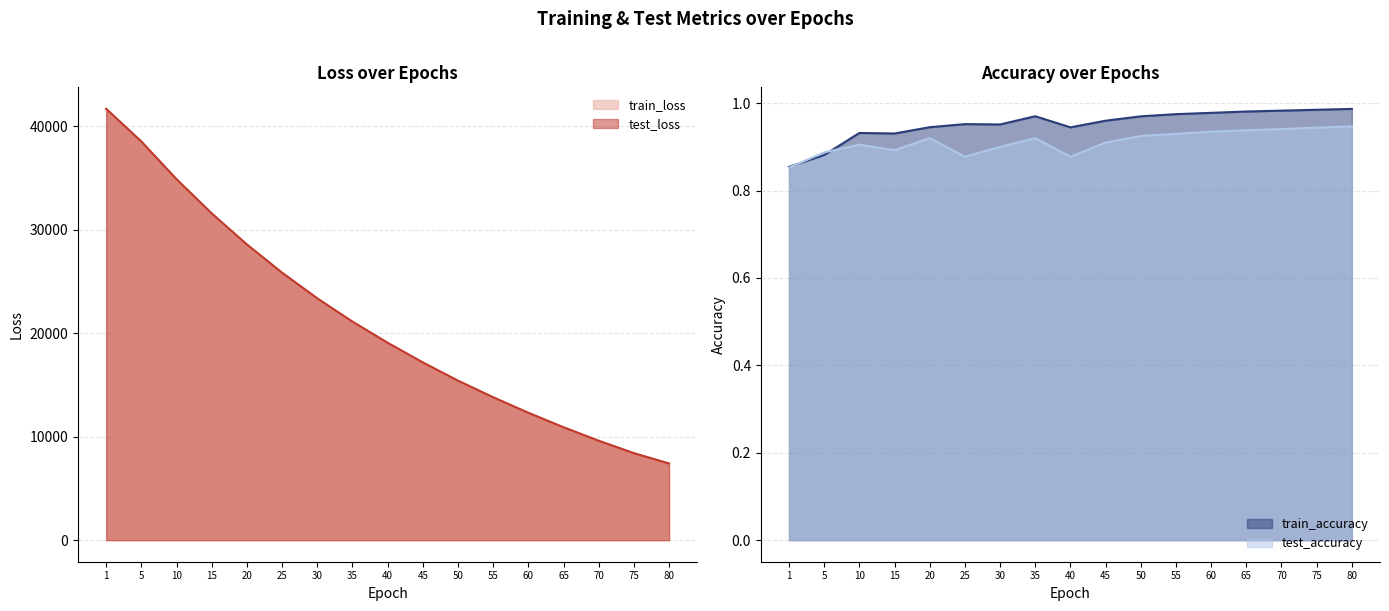

At which label is train_loss closest to 24525?

30